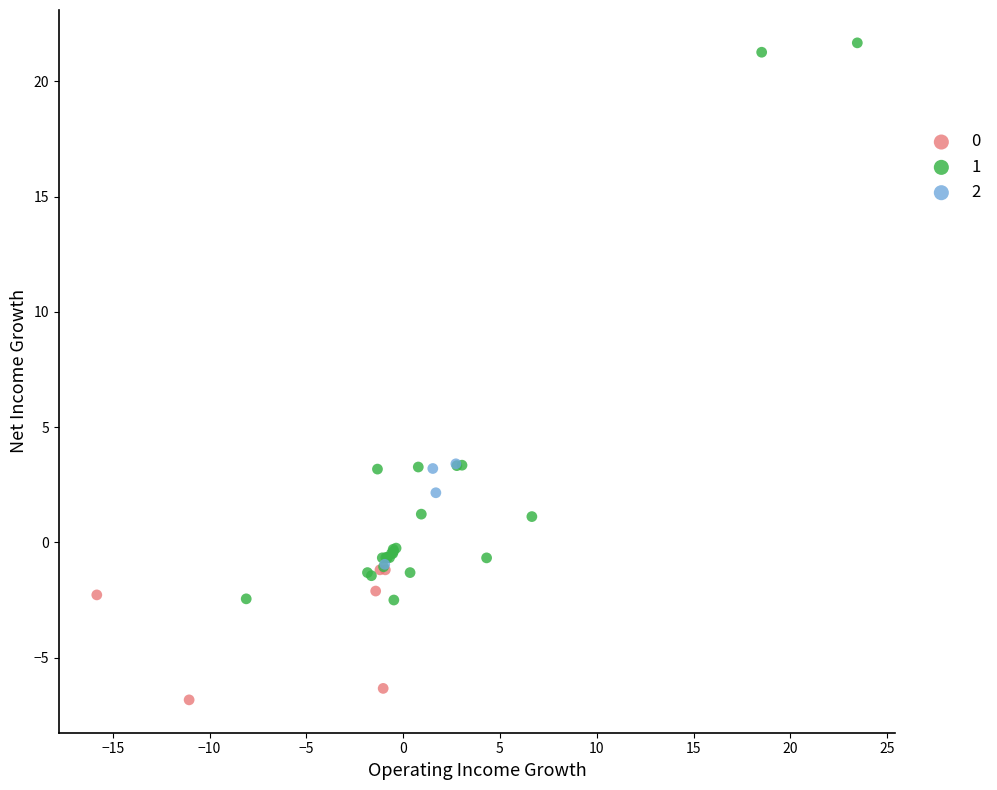

What are all the series names shown in the legend?

0, 1, 2